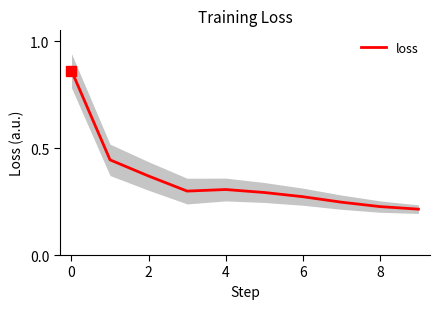

What is the change in value from 0 to 8?

-0.6